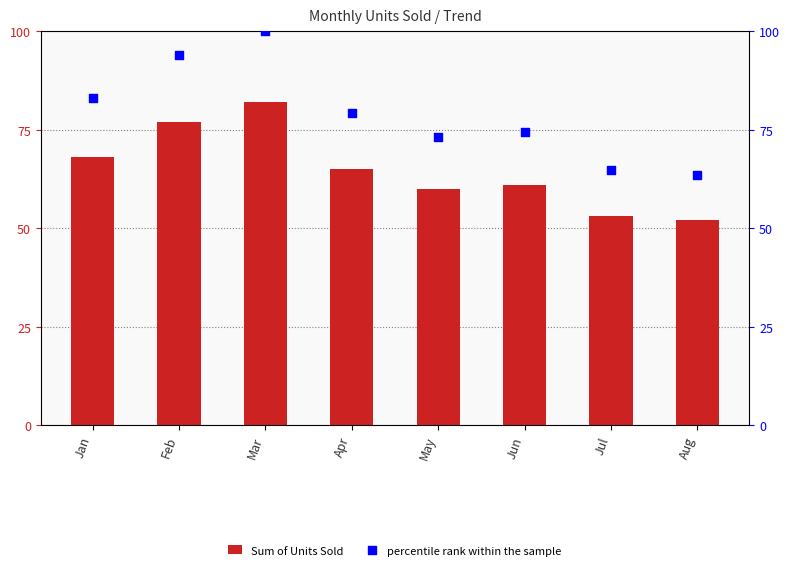

At how many categories does at least one series exceed 96?

1